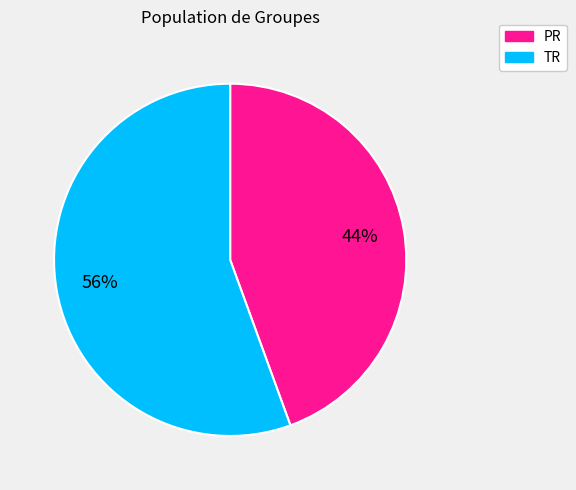

Between PR and TR, which is larger?

TR